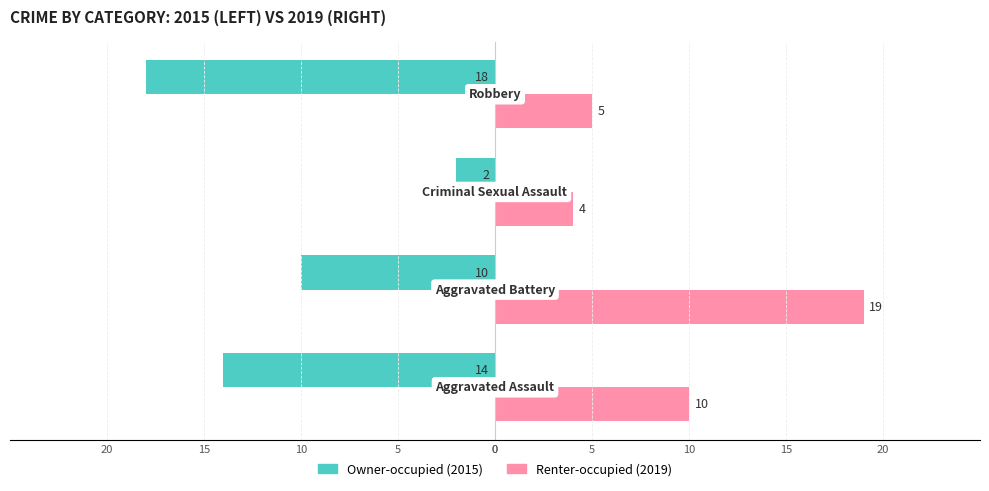

How many categories are shown in the chart?

4